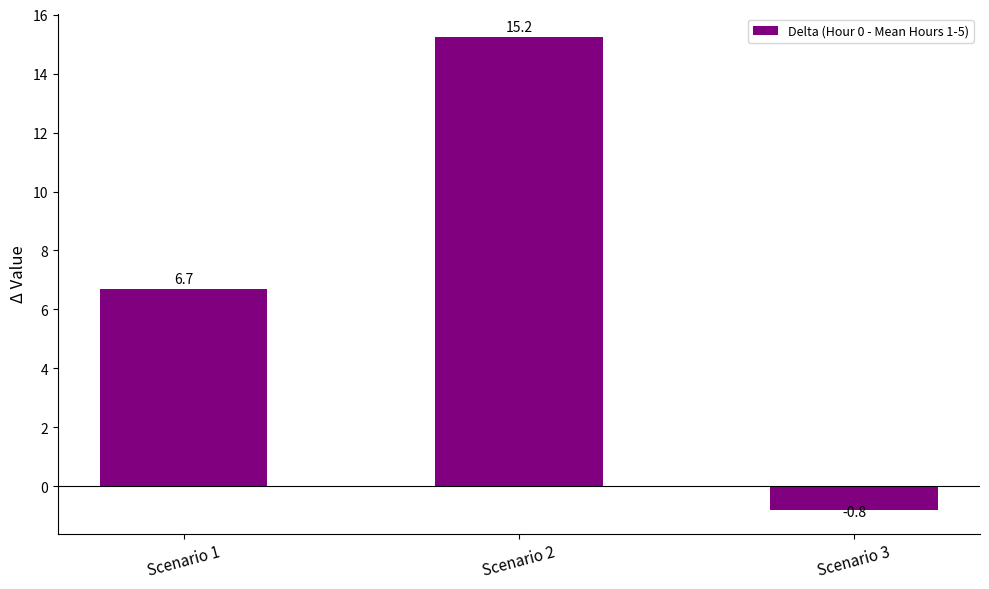

How many bars are there in total?

3